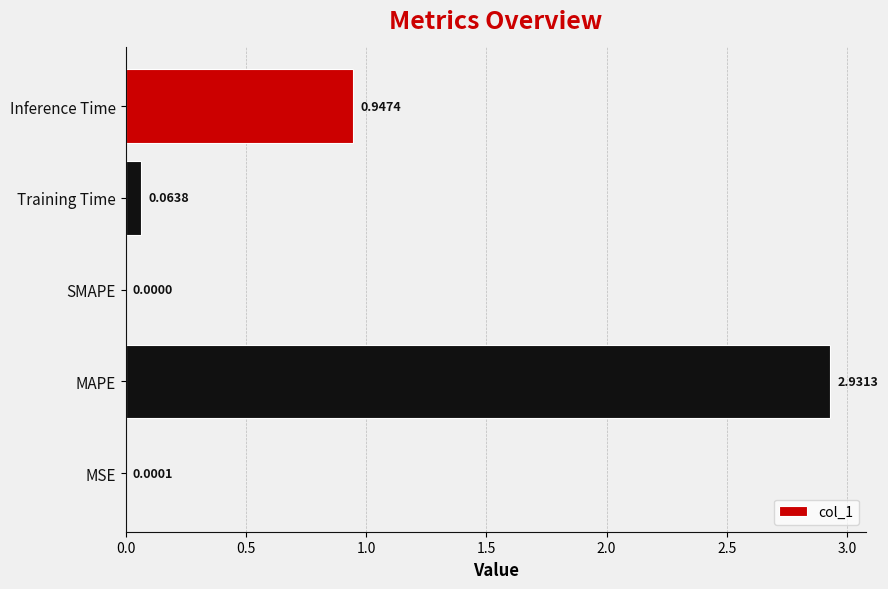

Which has a higher value, MSE or Inference Time?

Inference Time